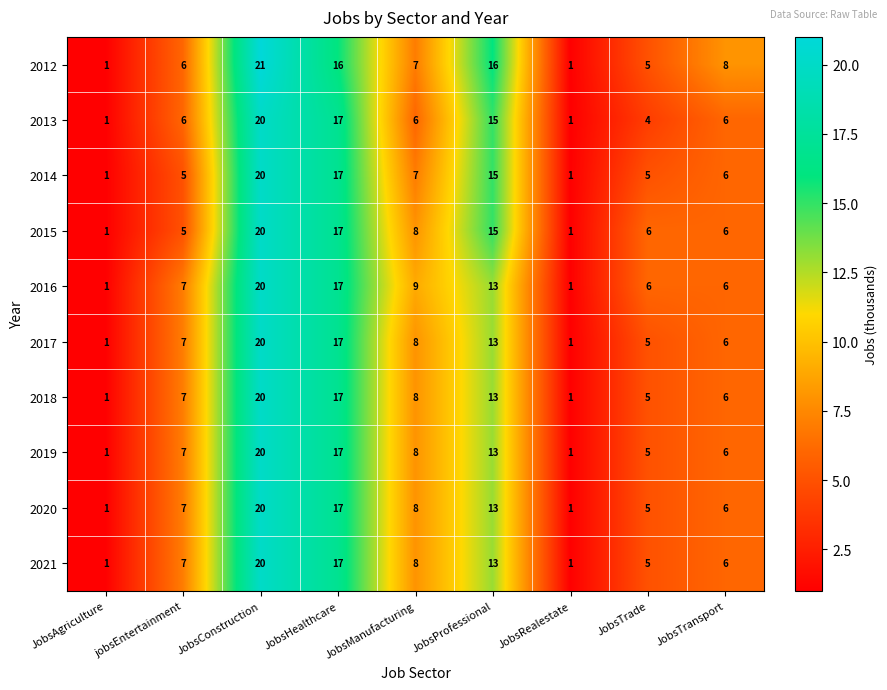

What is the highest value of the 2021 series?

20